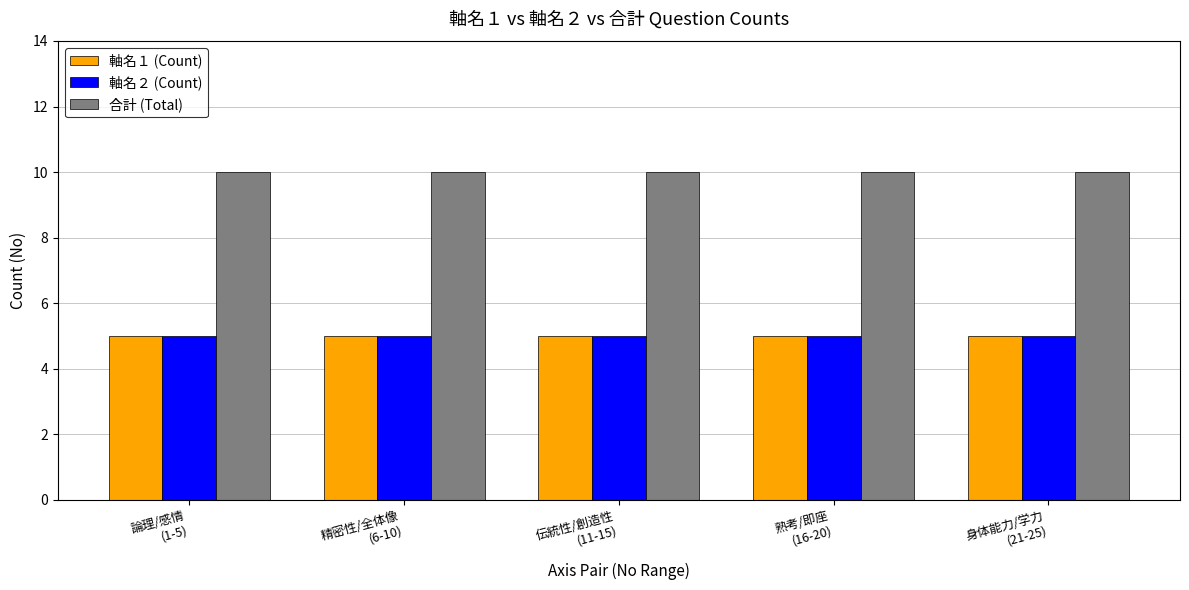

At how many categories does at least one series exceed 8?

5